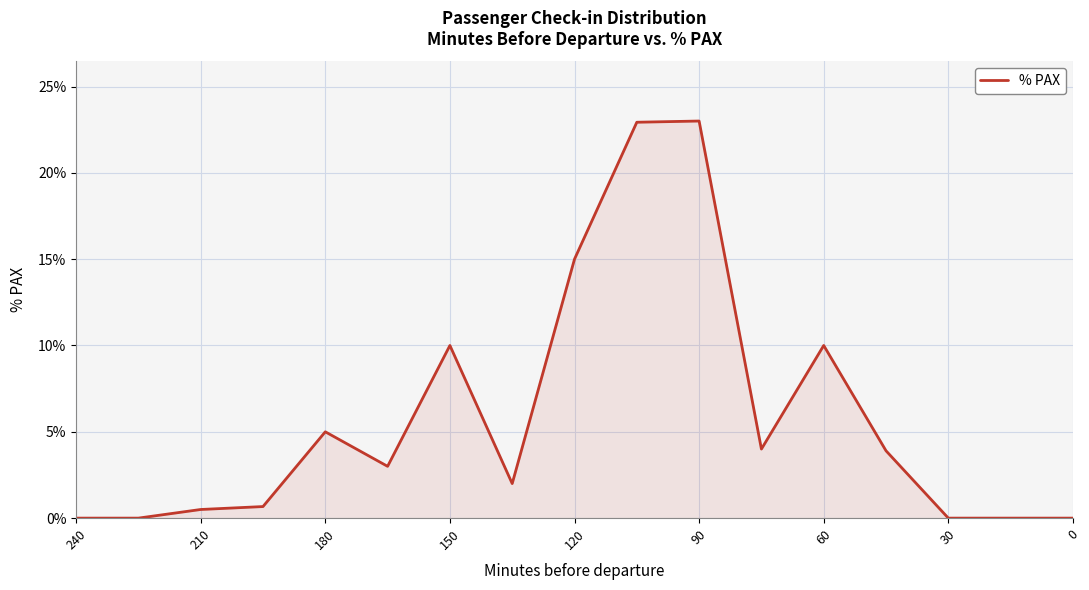

Count the number of categories in the chart.

17